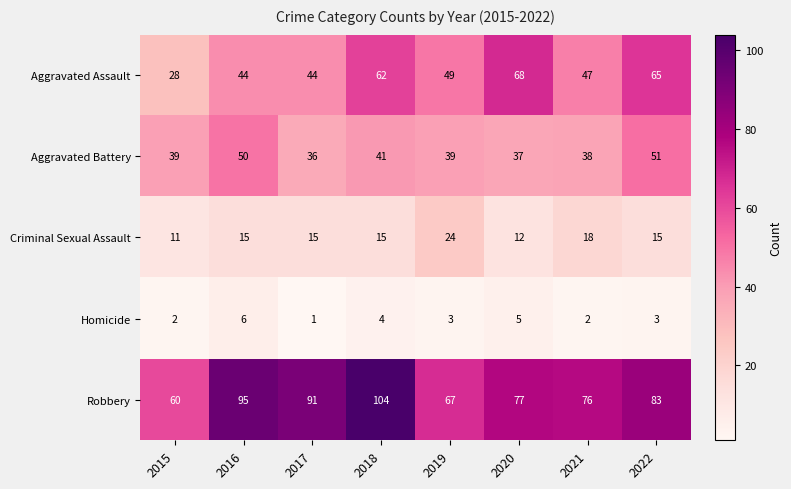

Which series has the largest total across all categories?

Robbery